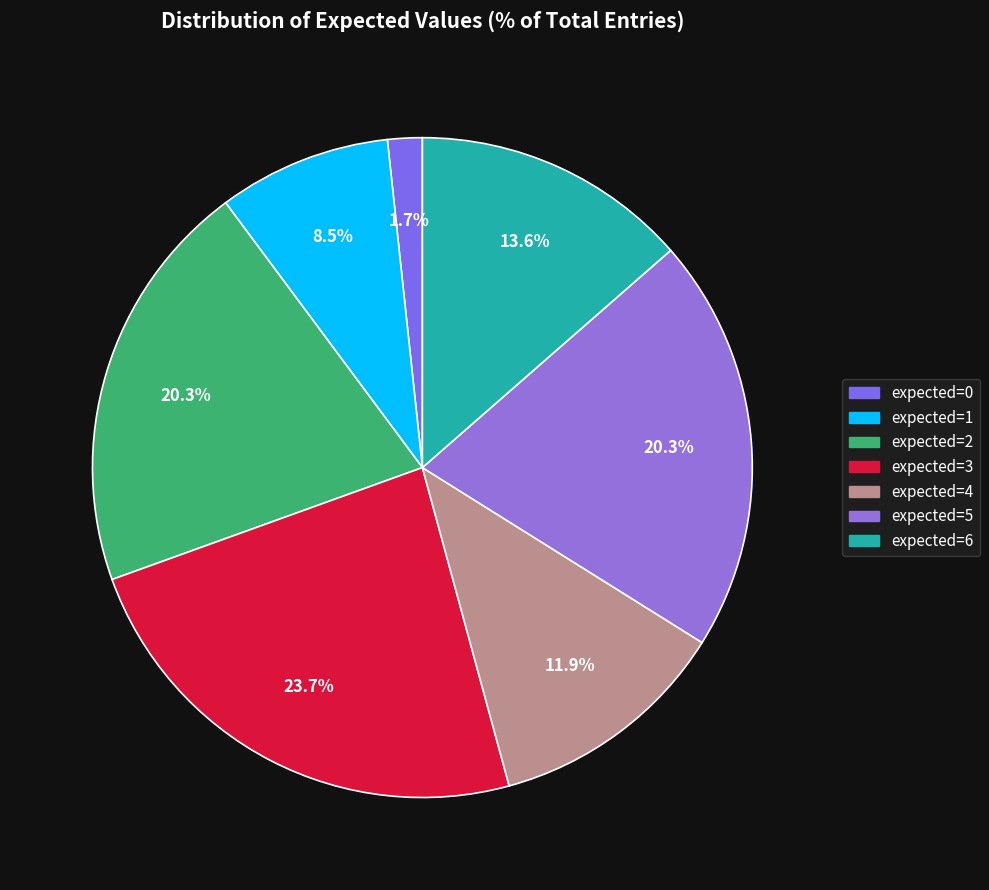

Approximately how many times larger is the value at expected=4 compared to expected=2?

0.6